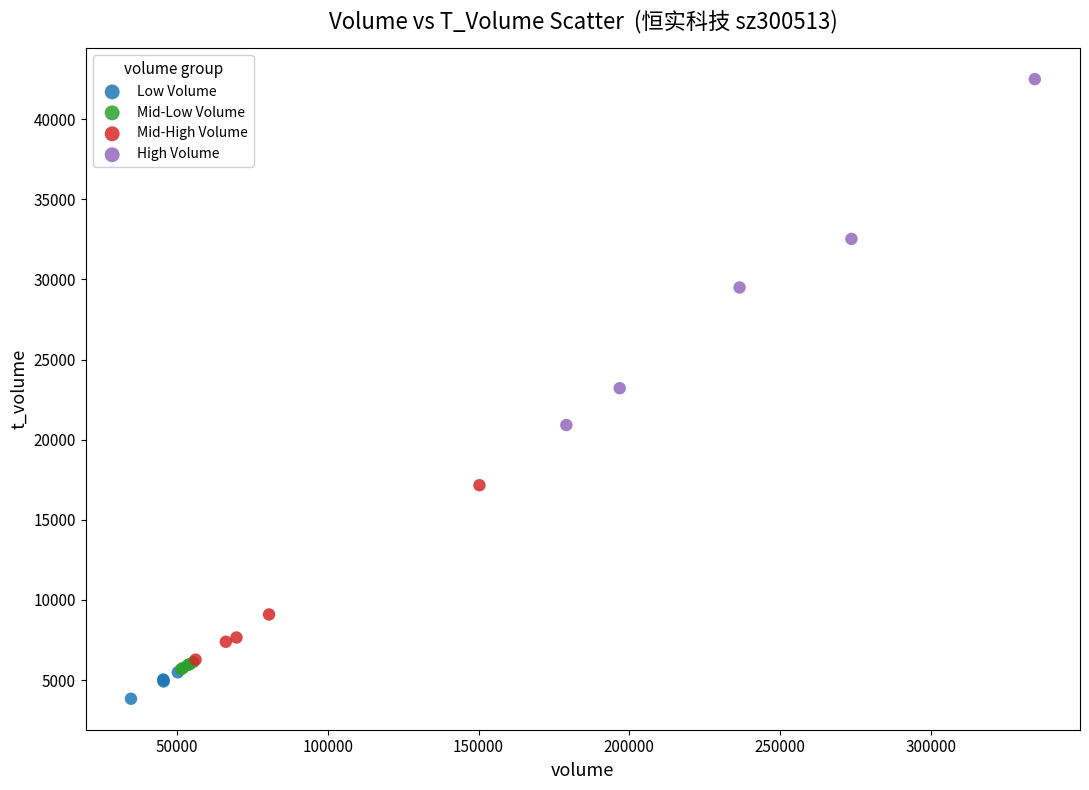

Which series contains the highest Y value?

High Volume